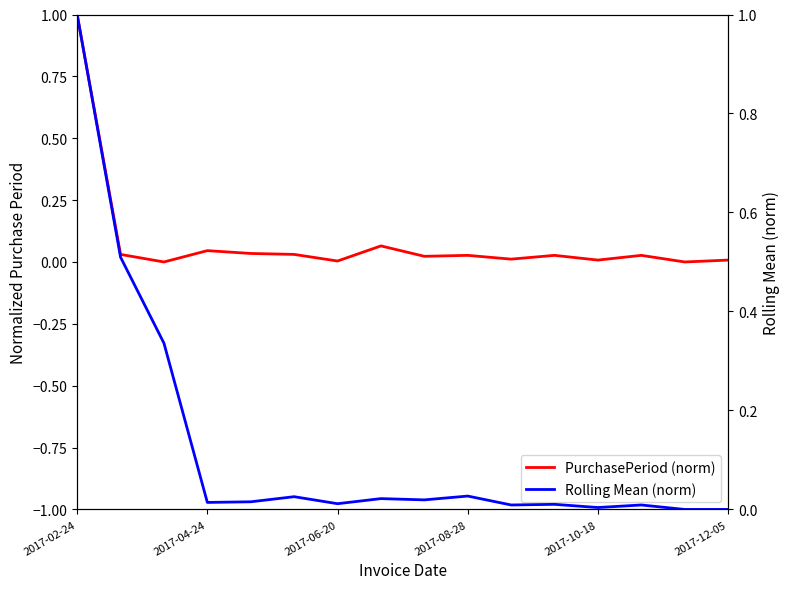

At which label is Rolling Mean (norm) closest to 0?

14